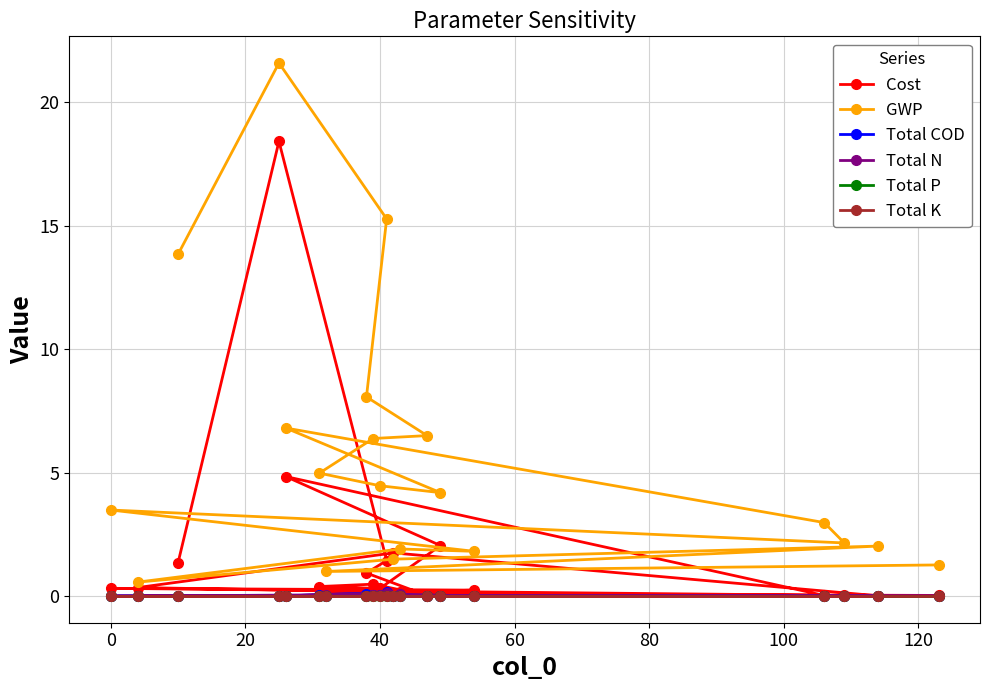

Reading left to right, transcribe all the data shown in this chart.

Cost: 1.3	18.4	1.4	0.9	0.0	0.5	0.4	0.3	2.0	4.8	0.0	0.0	0.3	0.2	0.2	0.3	1.7	0.0	0.1	0.0
GWP: 13.8	21.6	15.3	8.1	6.5	6.4	5.0	4.5	4.2	6.8	3.0	2.2	3.5	1.8	1.9	0.6	1.5	2.0	1.0	1.3
Total COD: 0.0	0.0	0.1	0.1	0.0	0.0	0.0	0.0	0.0	0.0	0.0	0.0	0.0	0.0	0.0	0.0	0.0	0.0	0.0	0.0
Total N: 0.0	0.0	0.1	0.0	0.0	0.0	0.0	0.0	0.0	0.0	0.0	0.0	0.0	0.0	0.1	0.0	0.0	0.0	0.0	0.0
Total P: 0.0	0.0	0.0	0.0	0.0	0.0	0.0	0.0	0.0	0.0	0.0	0.0	0.0	0.0	0.0	0.0	0.0	0.0	0.0	0.0
Total K: 0.0	0.0	0.0	0.0	0.0	0.0	0.0	0.0	0.0	0.0	0.0	0.0	0.0	0.0	0.0	0.0	0.0	0.0	0.0	0.0